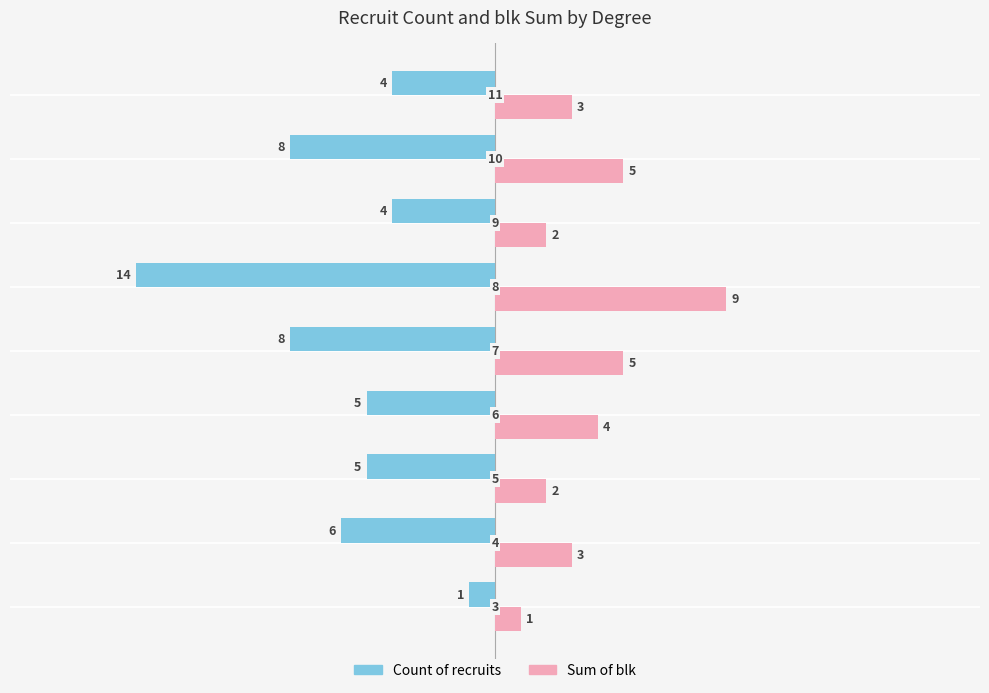

What is the maximum value shown in the chart?

9